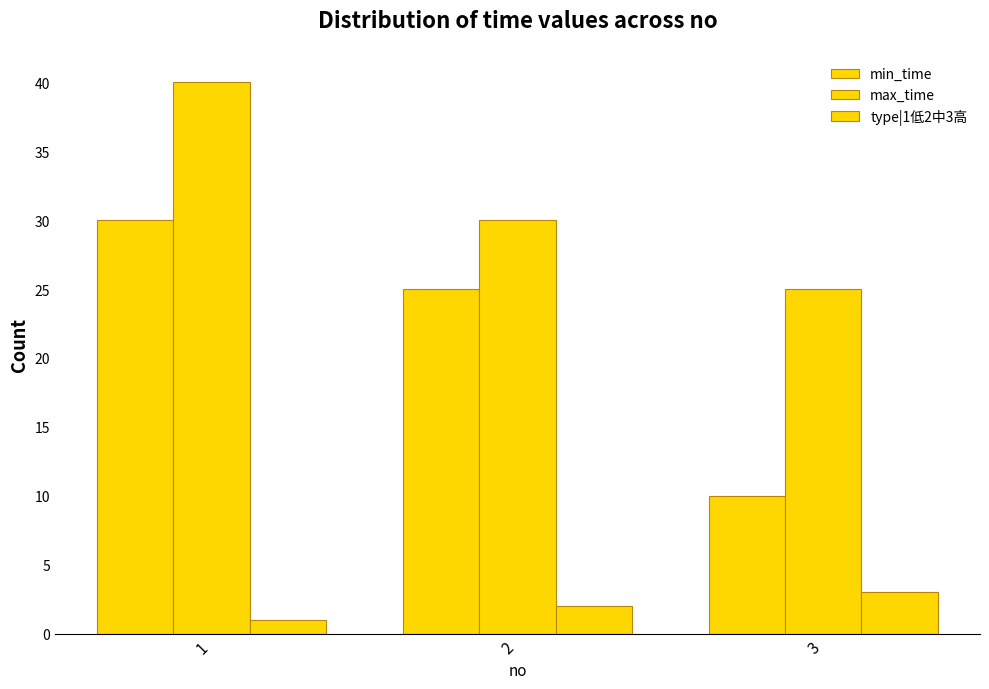

What is the average value of the type|1低2中3高 series?

2